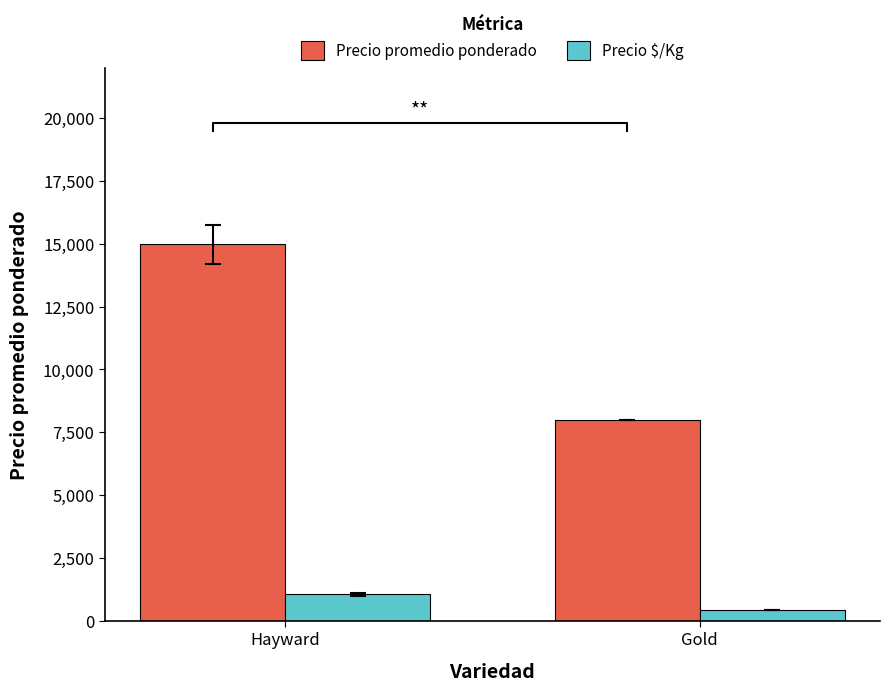

What is the label of the 2nd bar from the right?

Hayward